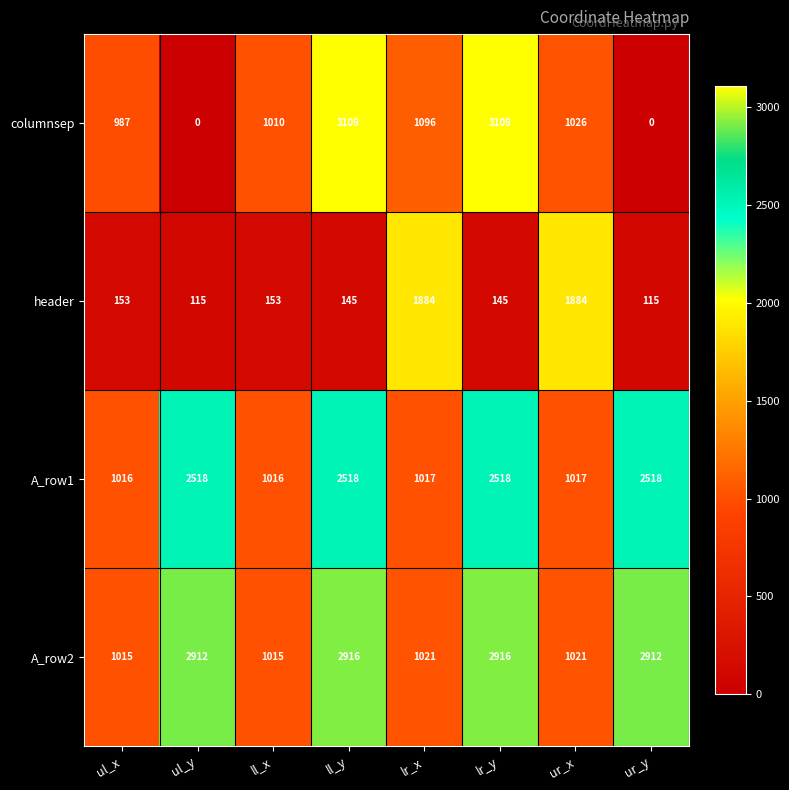

What is the maximum value shown in the chart?

3109